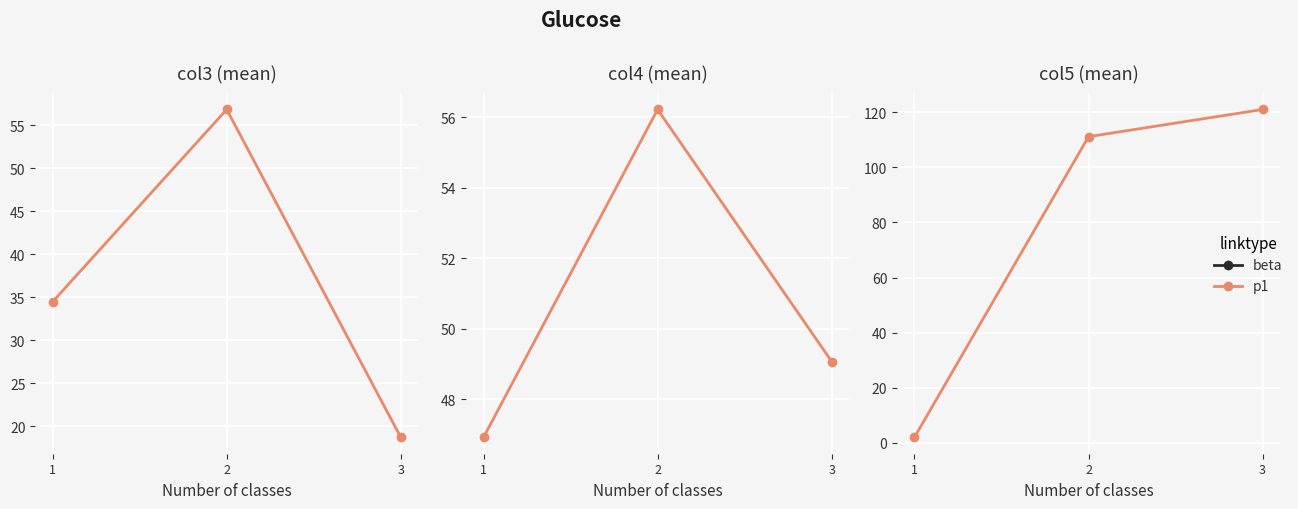

What is the greatest value displayed?

121.0